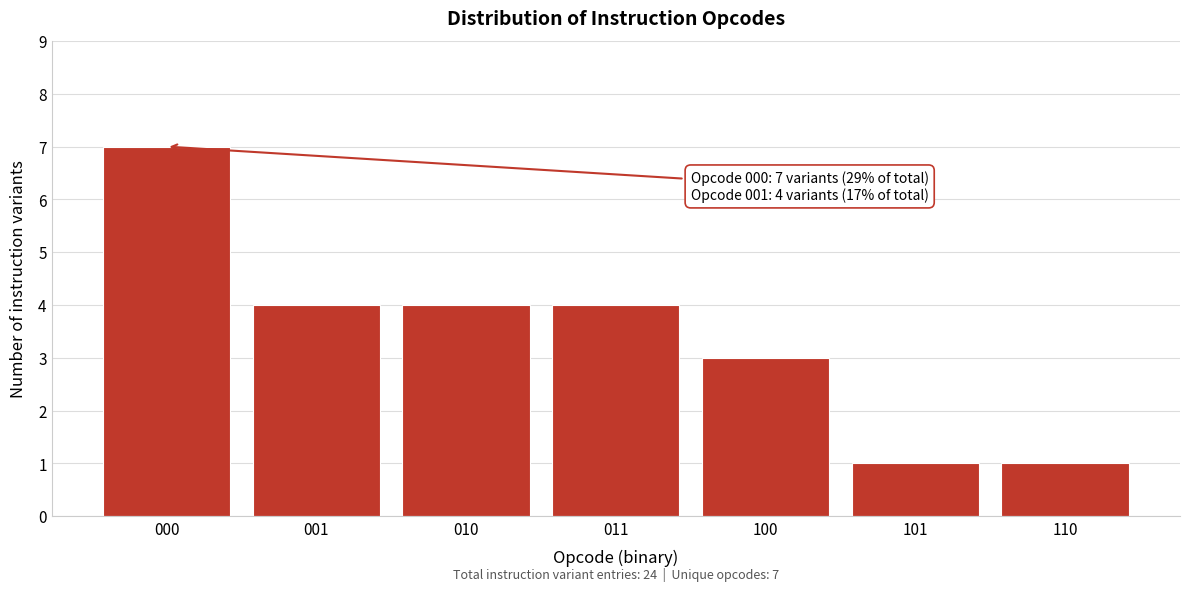

Reading right to left, extract all data points from this chart.

110=1	101=1	100=3	011=4	010=4	001=4	000=7